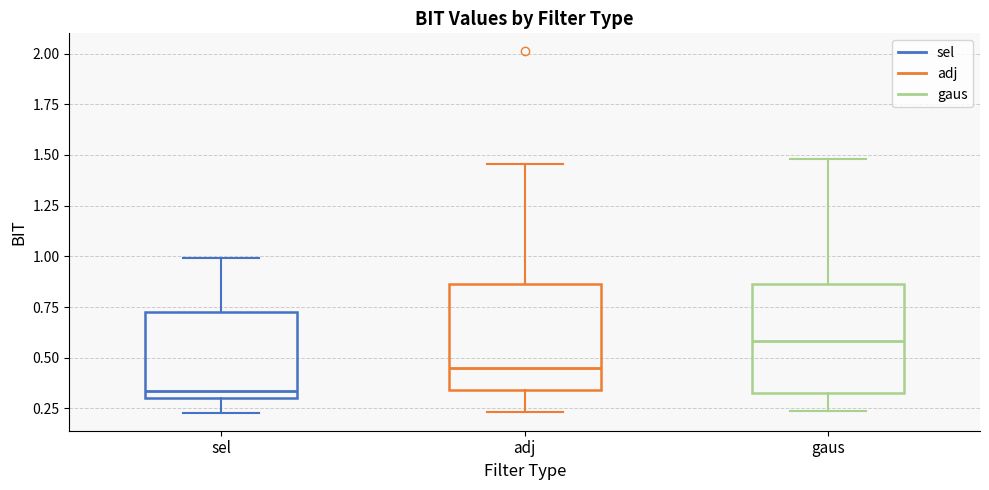

Which box has the highest median line?

gaus